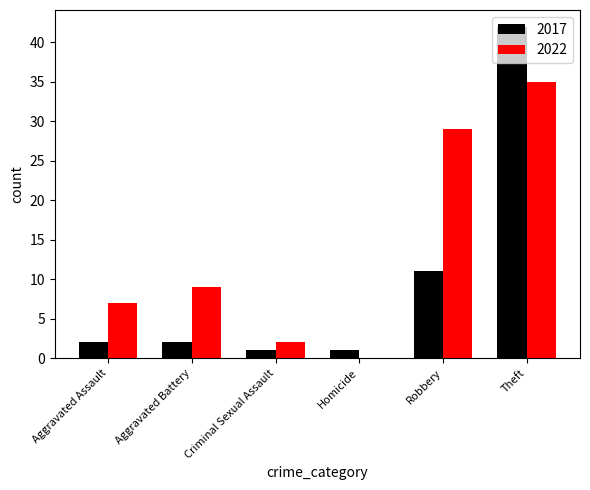

How many data points does each series have?

6